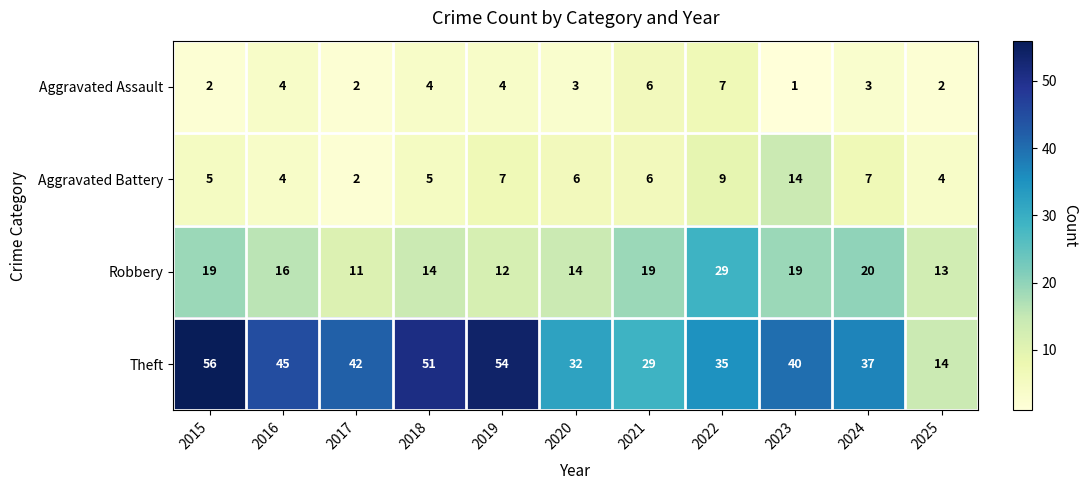

What is the spread (max minus min) of values at 2020?

29